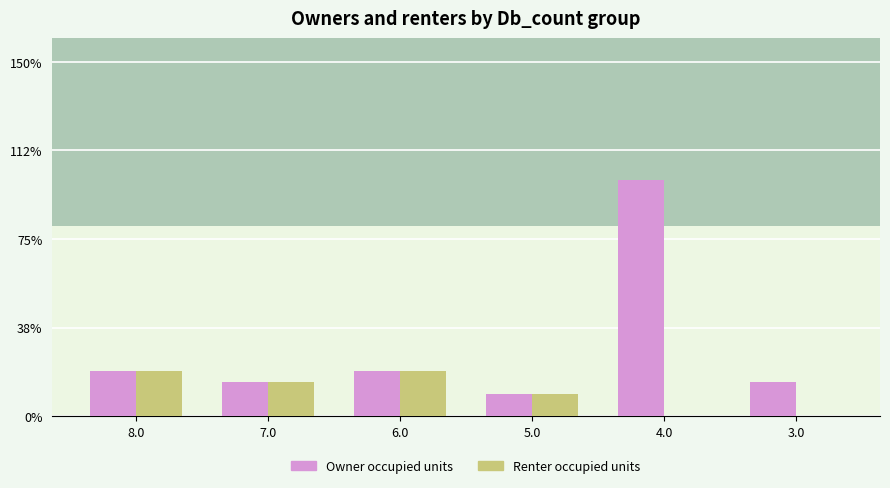

What is the difference between the second highest and second lowest values in the Renter occupied units series?

5